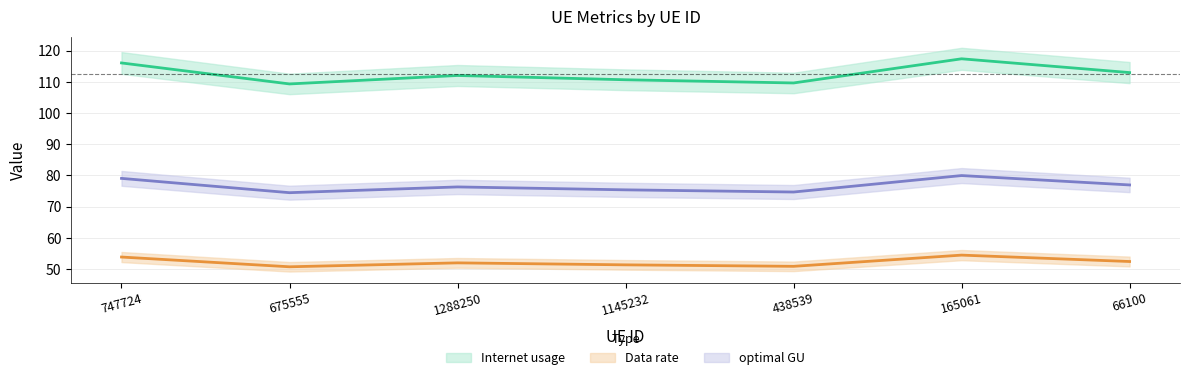

Between 66100 and 675555, which is larger?

66100